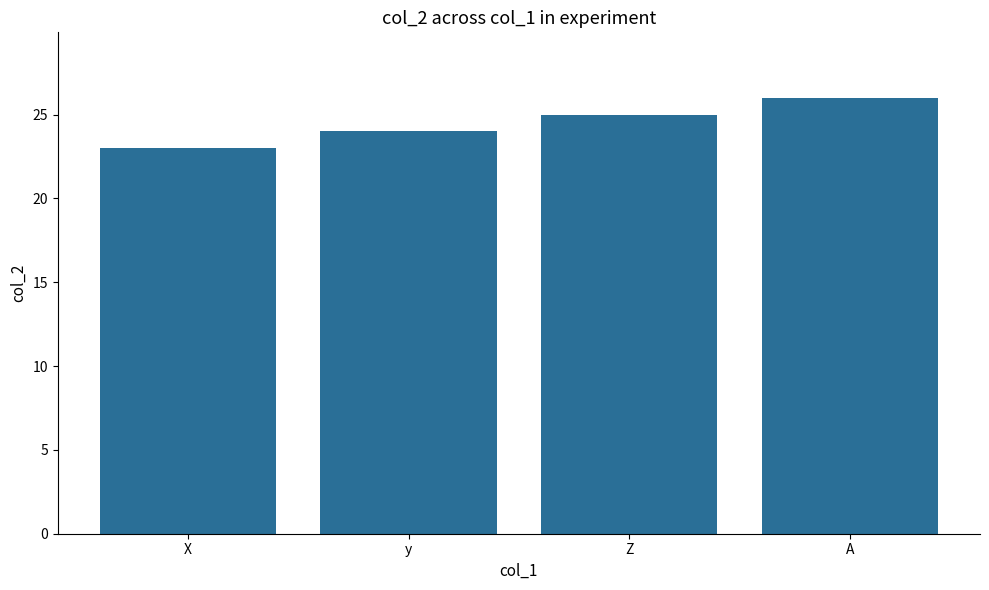

The chart shows a value of 12 at A. True or false?

False